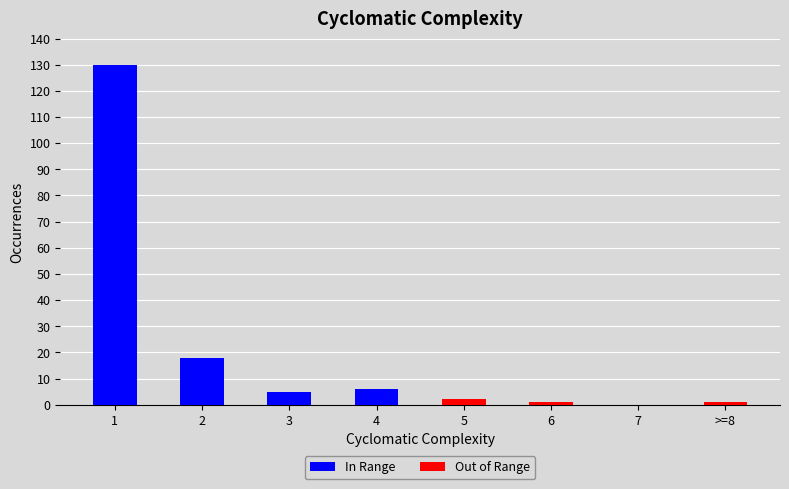

Reading left to right, transcribe all the data shown in this chart.

In Range: 130	18	5	6	0	0	0	0
Out of Range: 0	0	0	0	2	1	0	1